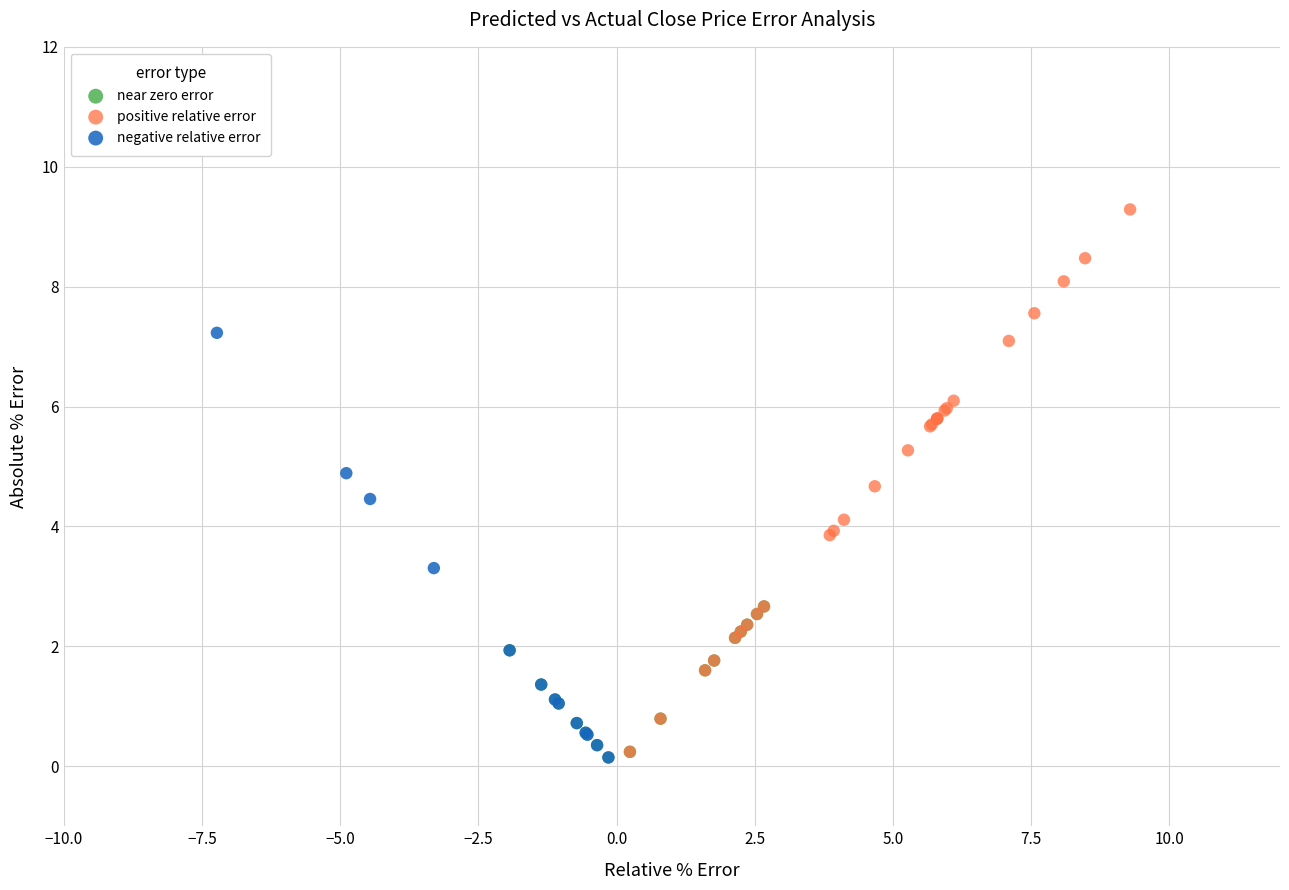

Which series contains the highest Y value?

positive relative error